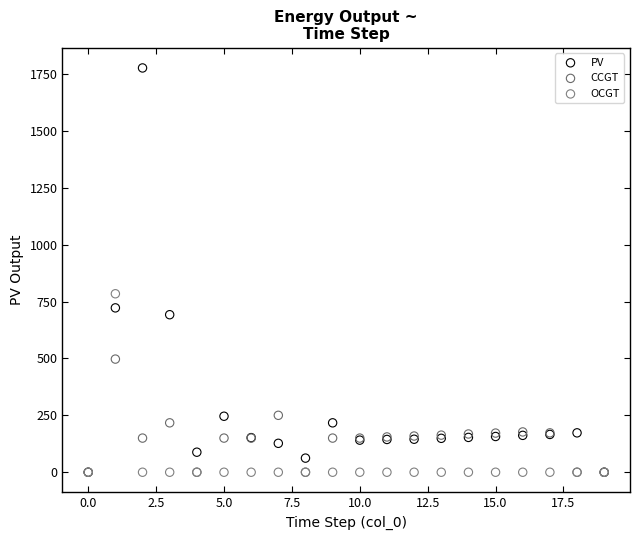

In the PV series, what Y value is closest to 888?

722